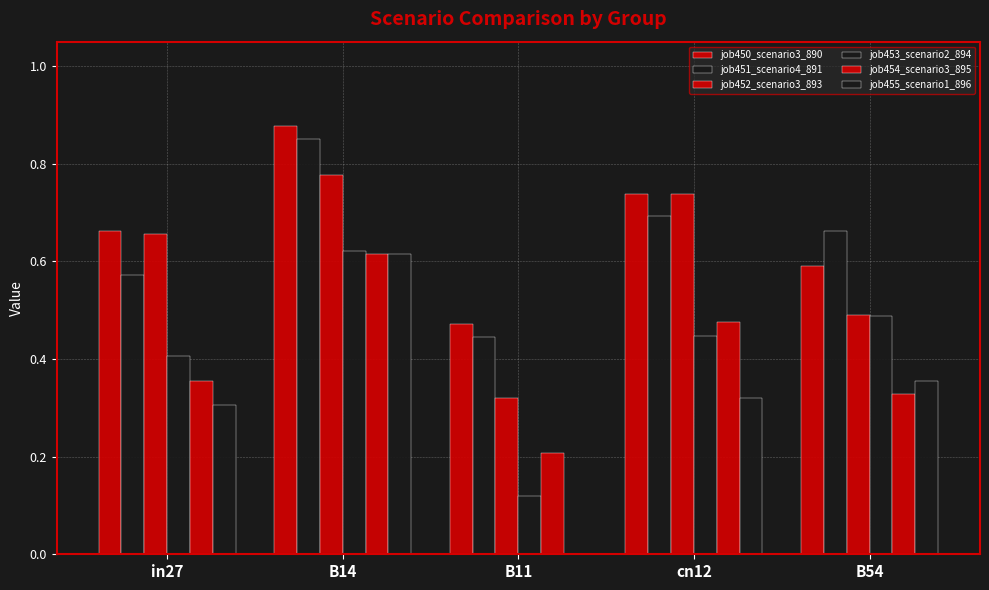

How many distinct data groups are displayed?

6